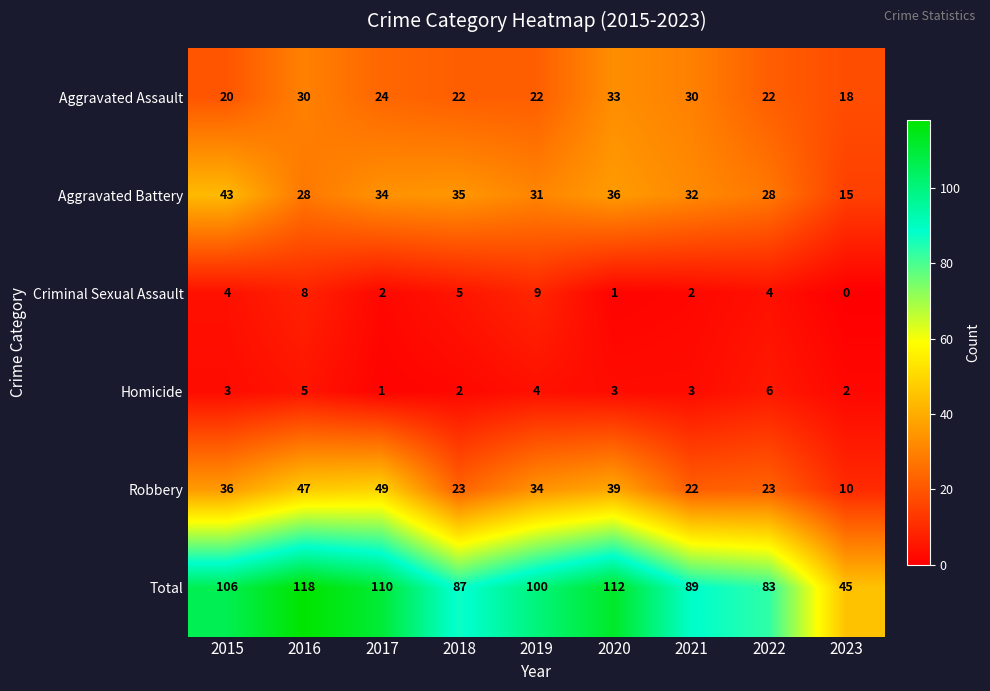

At 2018, list the series in order from largest to smallest.

Total, Aggravated Battery, Robbery, Aggravated Assault, Criminal Sexual Assault, Homicide